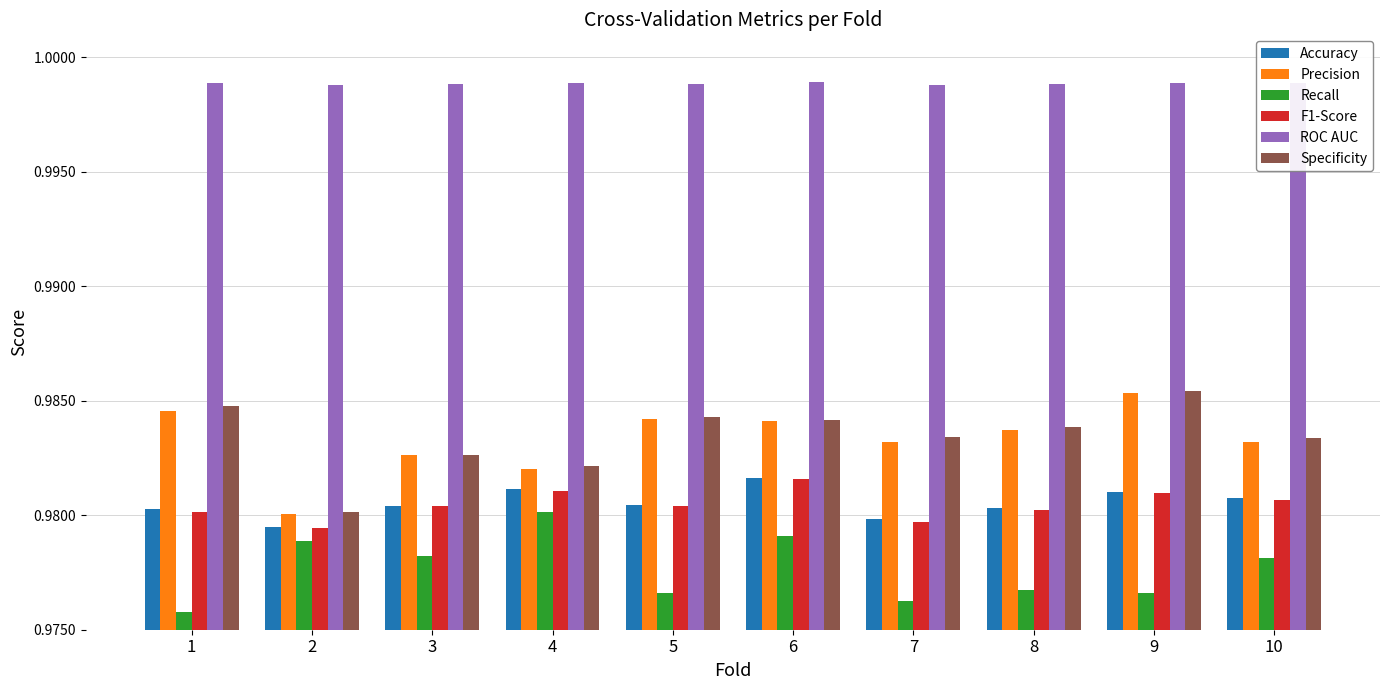

What is the total value across all series at 10?

5.9